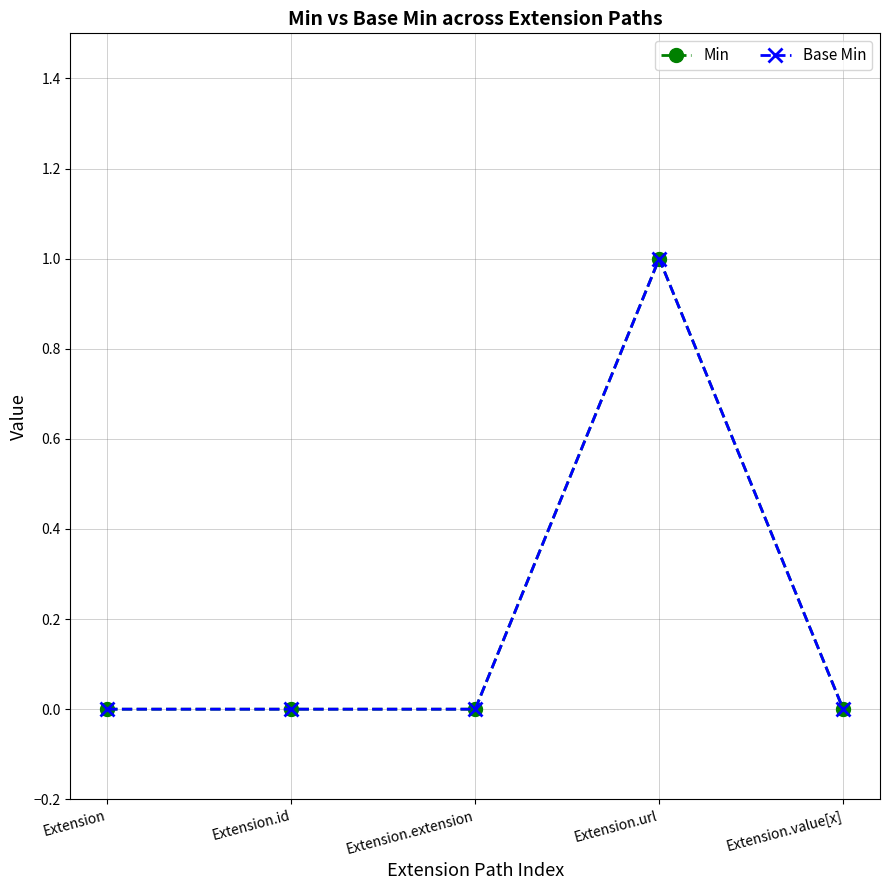

What is the sum of the Base Min values at Extension.id and Extension.url?

1